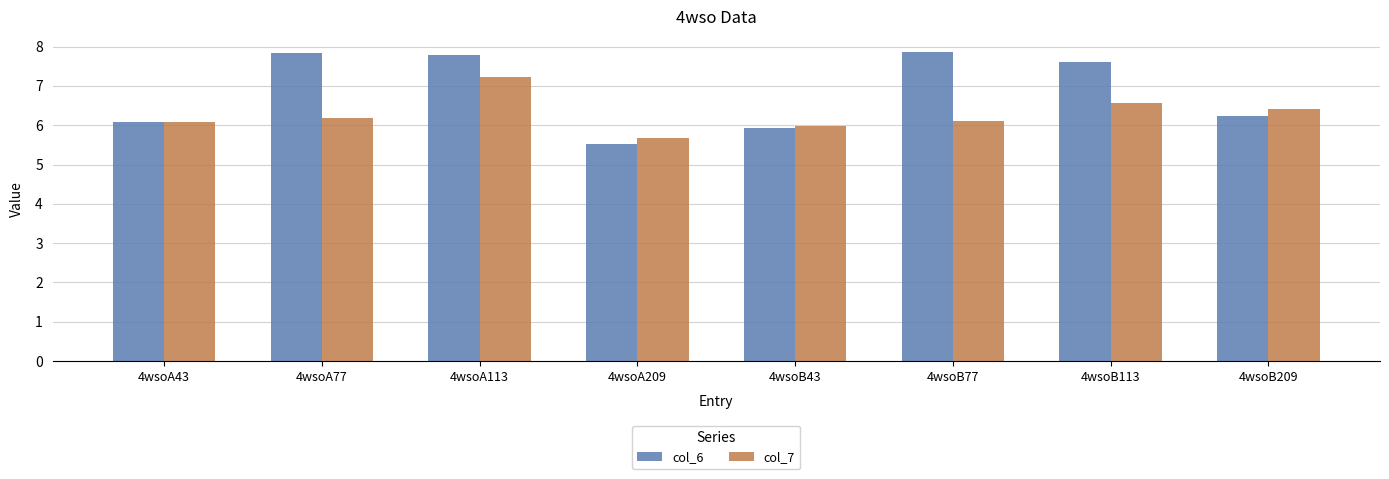

The value of col_6 at 4wsoB209 is 6.2. True or false?

True